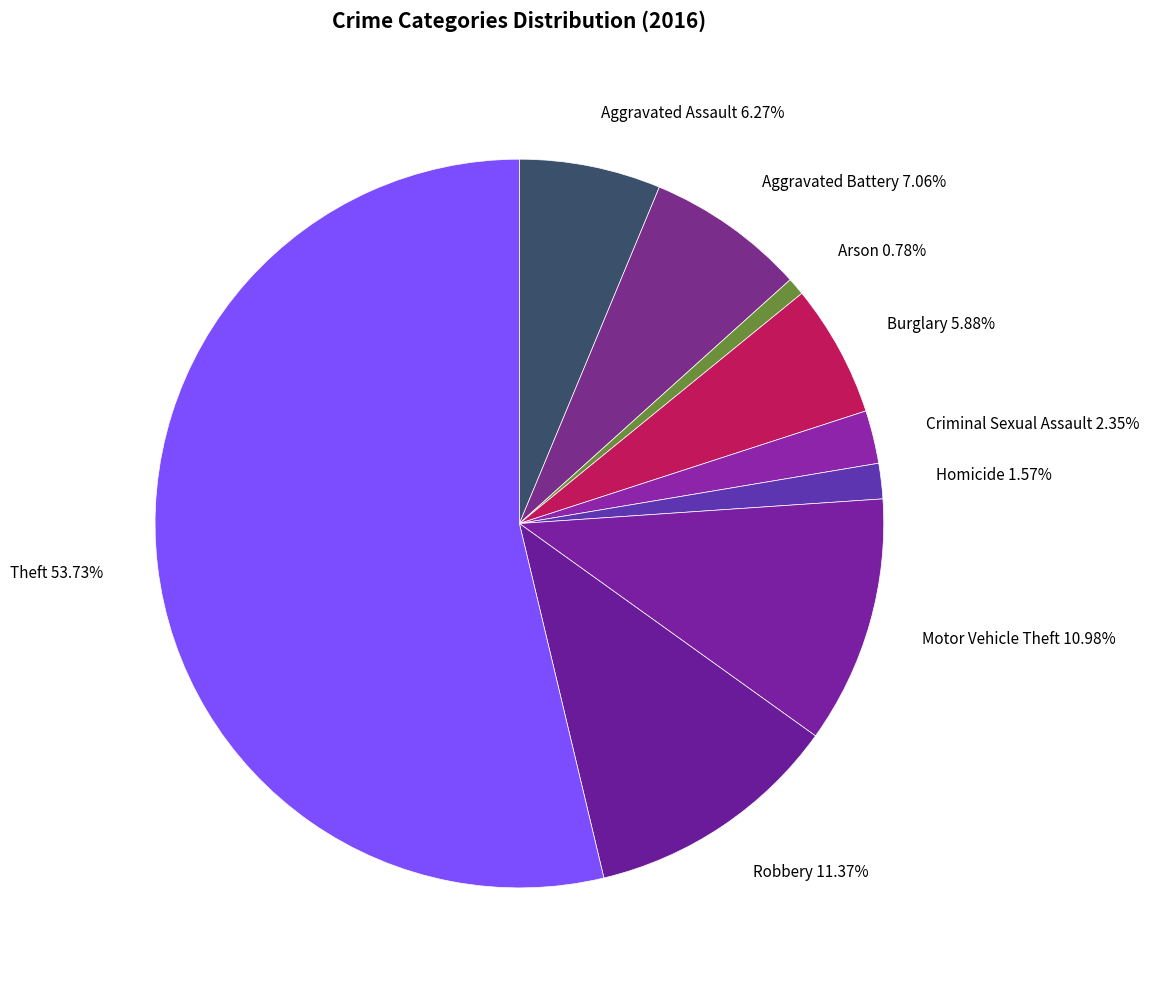

Does Burglary represent more than half of the total?

No